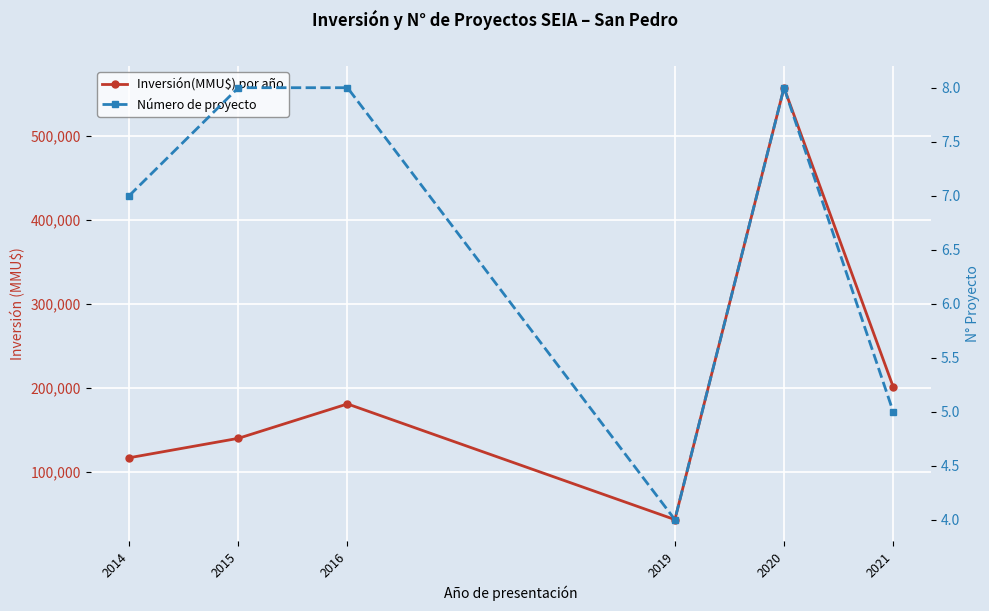

Between 2014 and 2016, which series saw the biggest shift?

Inversión(MMU$) por año